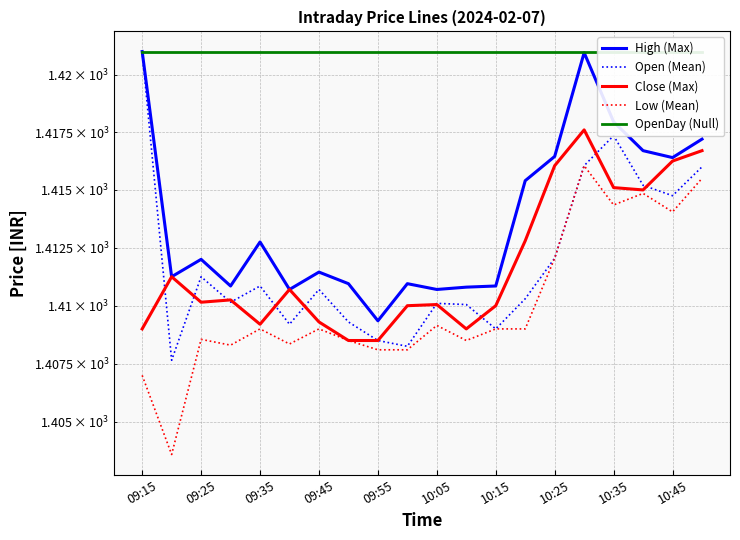

True or false: OpenDay (Null) and Low (Mean) cross at least once.

False